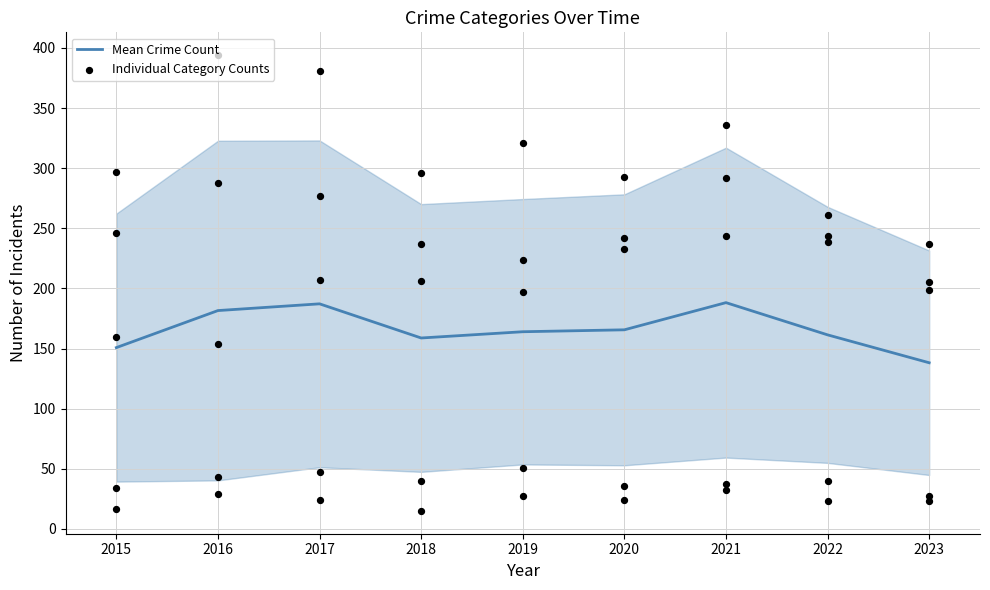

Is it true that Mean Crime Count equals 183.0 at 2023?

False